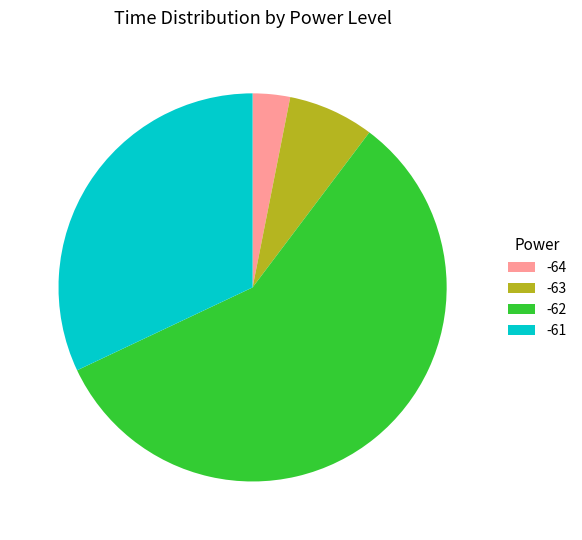

Do -63 and -64 together represent more than half of the pie?

No